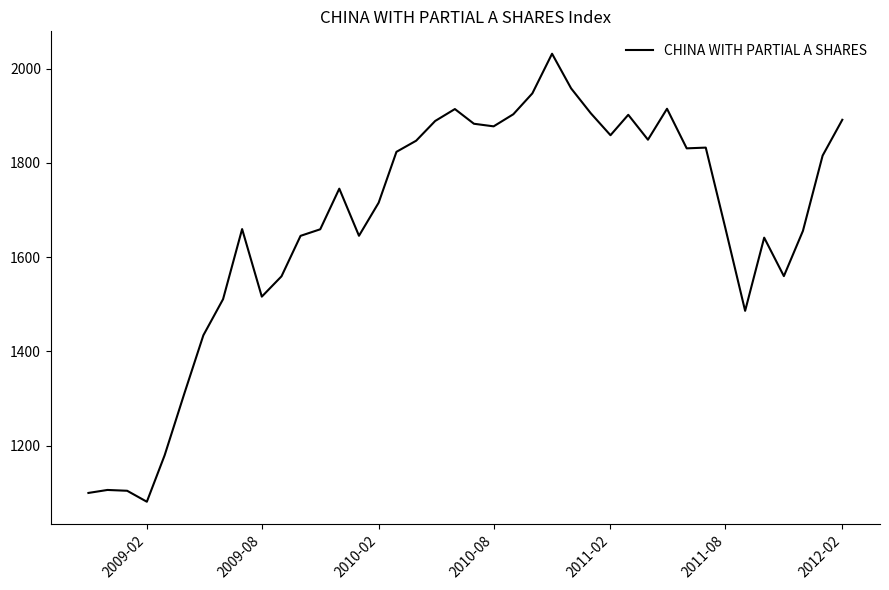

What is the difference between the maximum and minimum values?

950.3